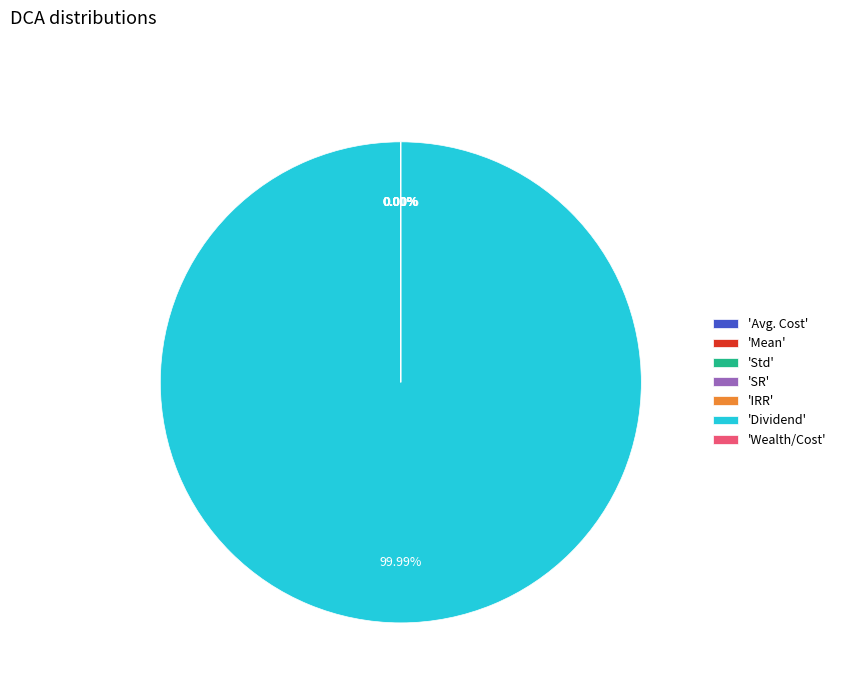

To the nearest percent, what is the average slice percentage?

14%